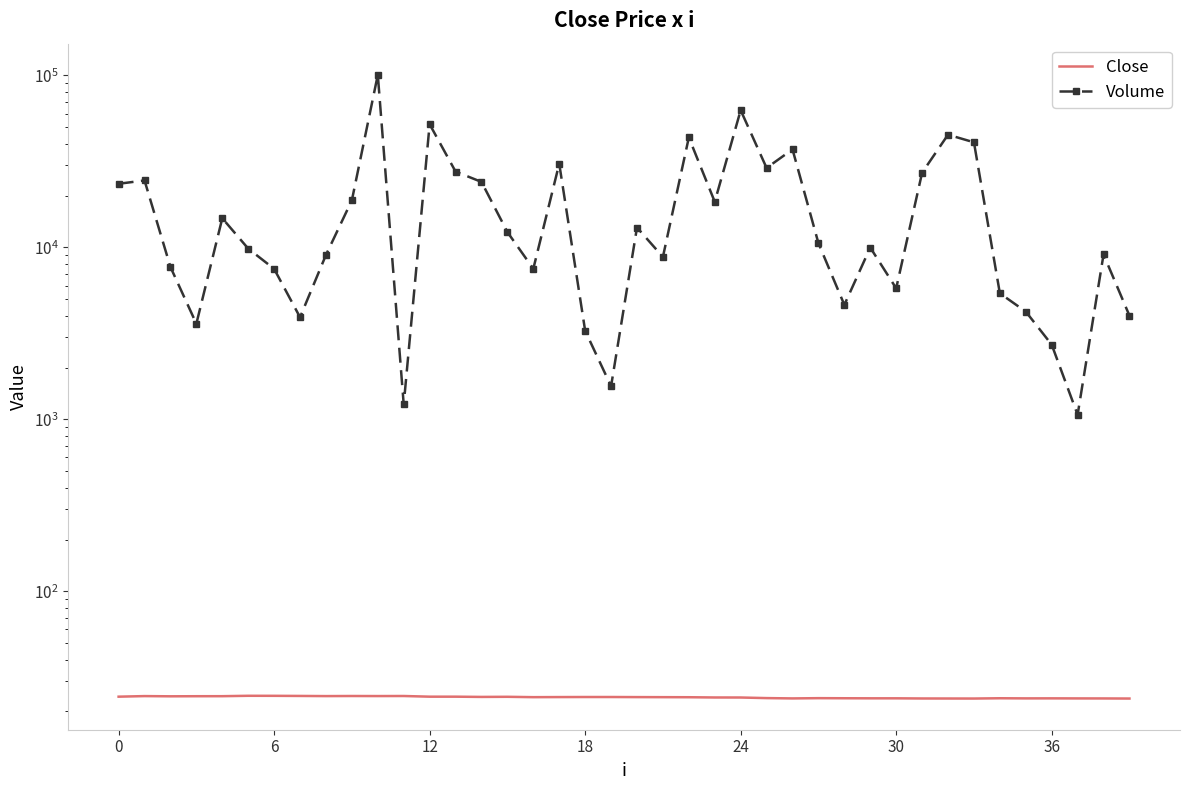

What is the average value of the Volume series?

19179.8